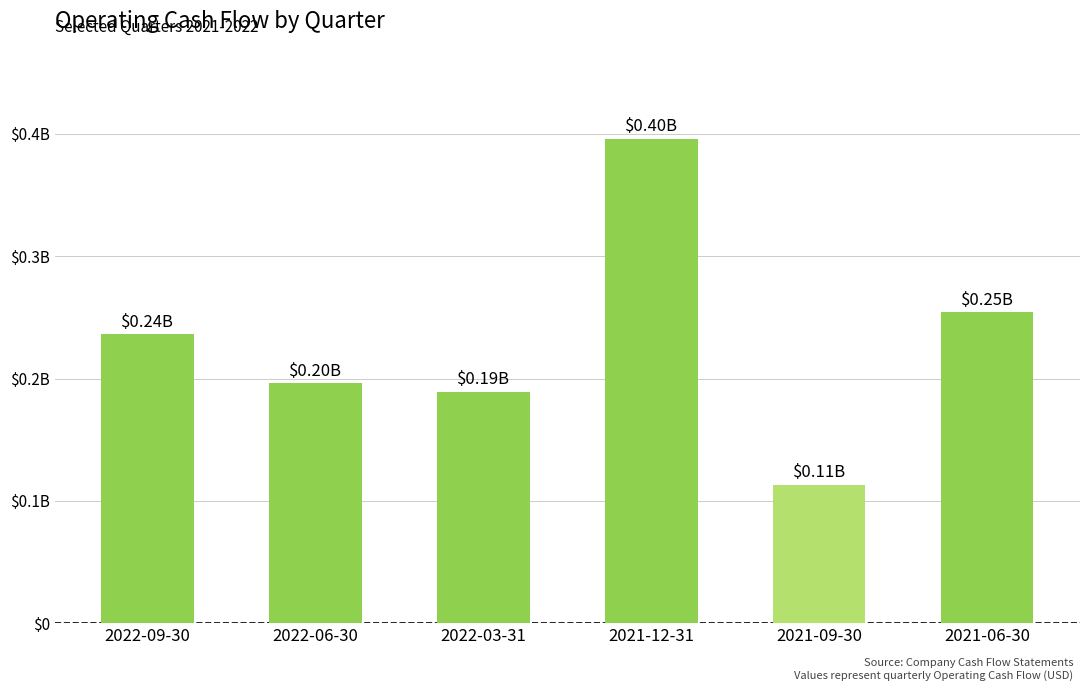

Are the bars horizontal?

No